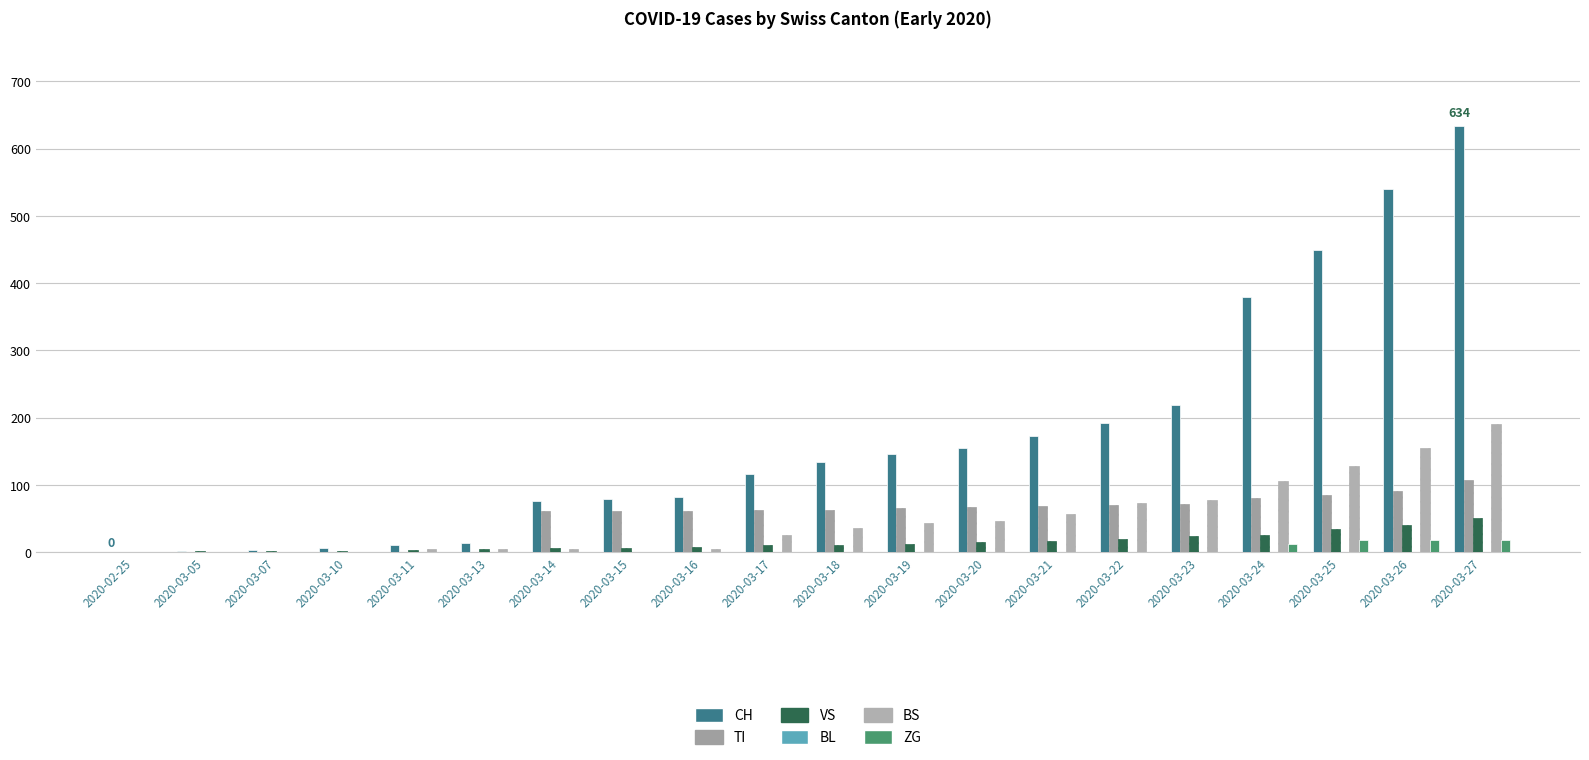

What is the value of the BS bar at the 7th from the left?

4